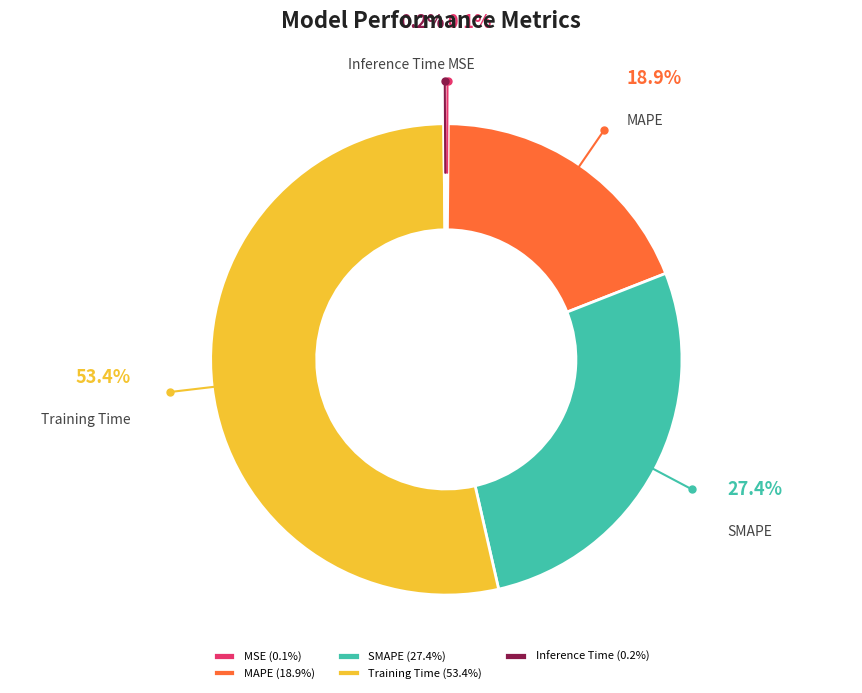

Do SMAPE and MAPE together represent more than half of the pie?

No